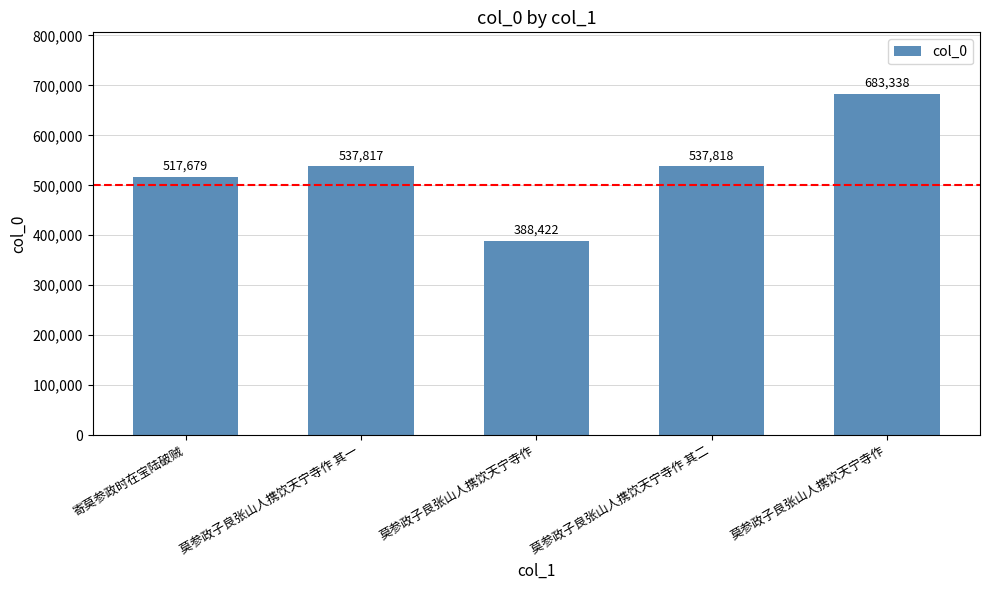

What is the label of the 1st bar from the left?

寄莫参政时在宝陆破贼